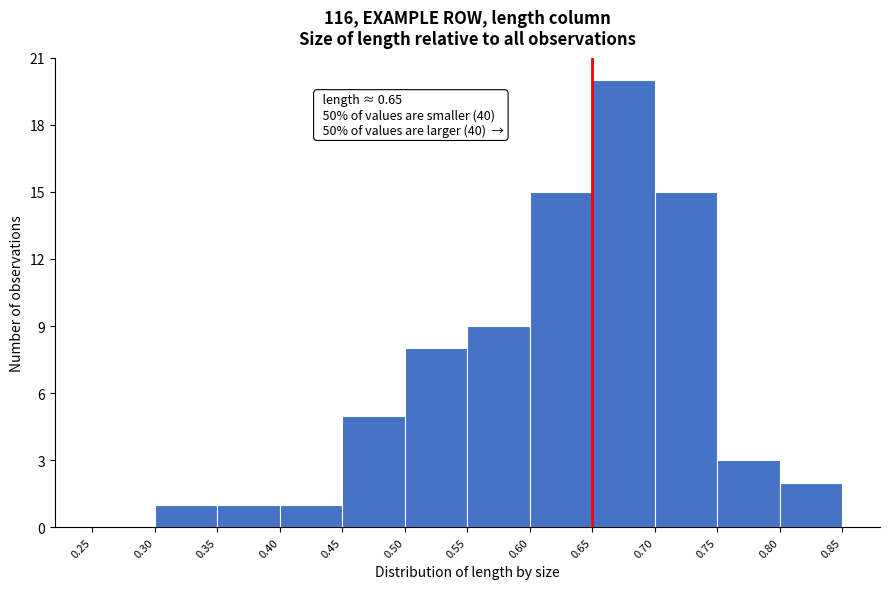

Over which range of the x-axis is the bar tallest?

0.65 to 0.70